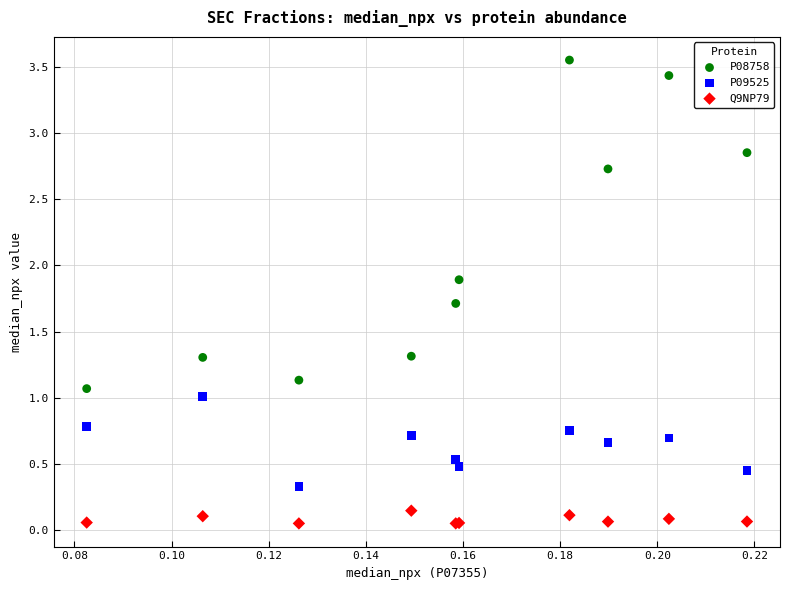

Which series has the largest Y range (max minus min)?

P08758